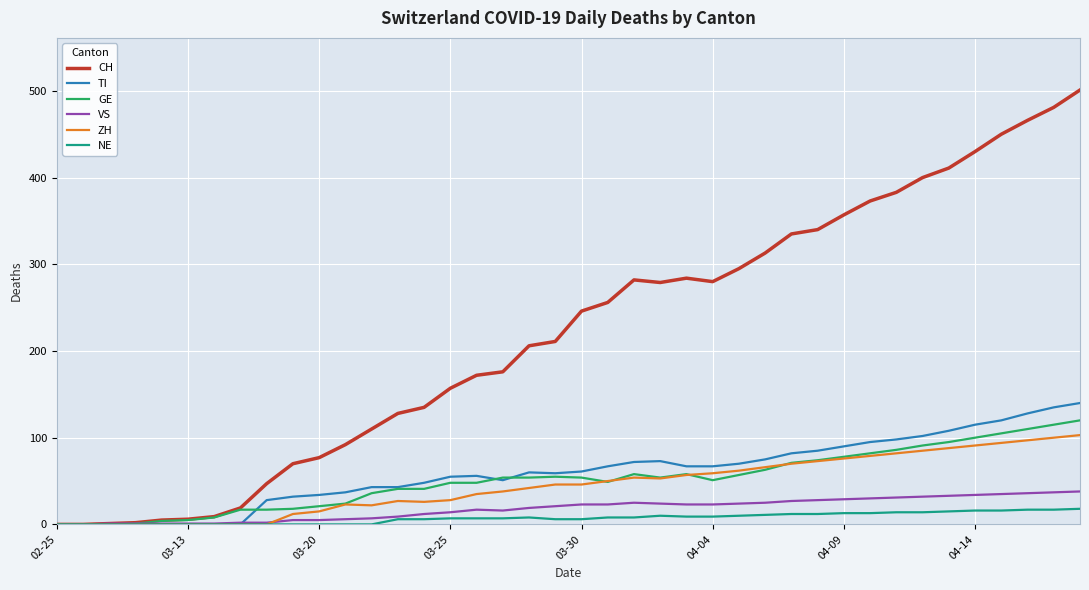

What is the difference between the maximum and minimum values in the TI series?

140